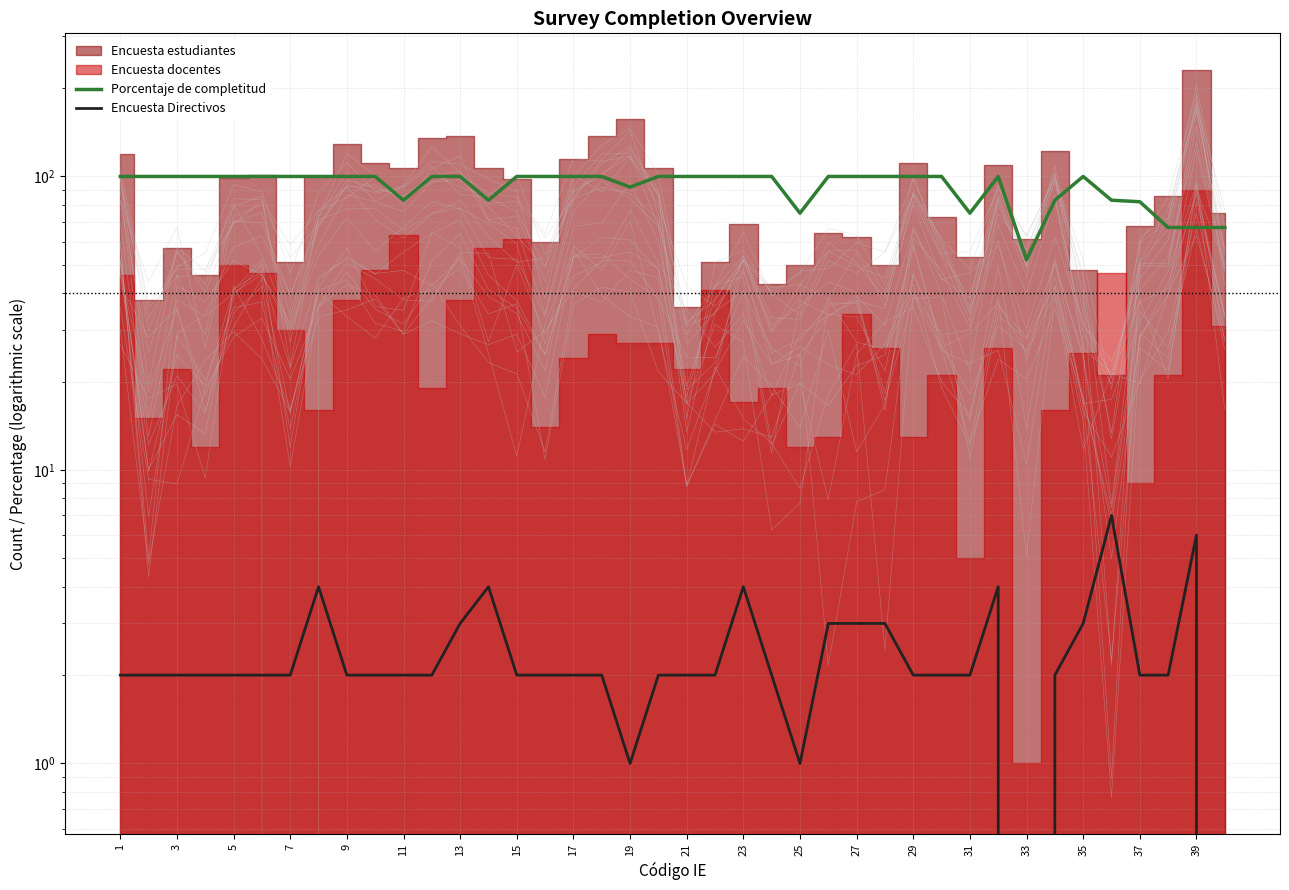

Is it true that Encuesta Directivos equals 5 at 27?

False